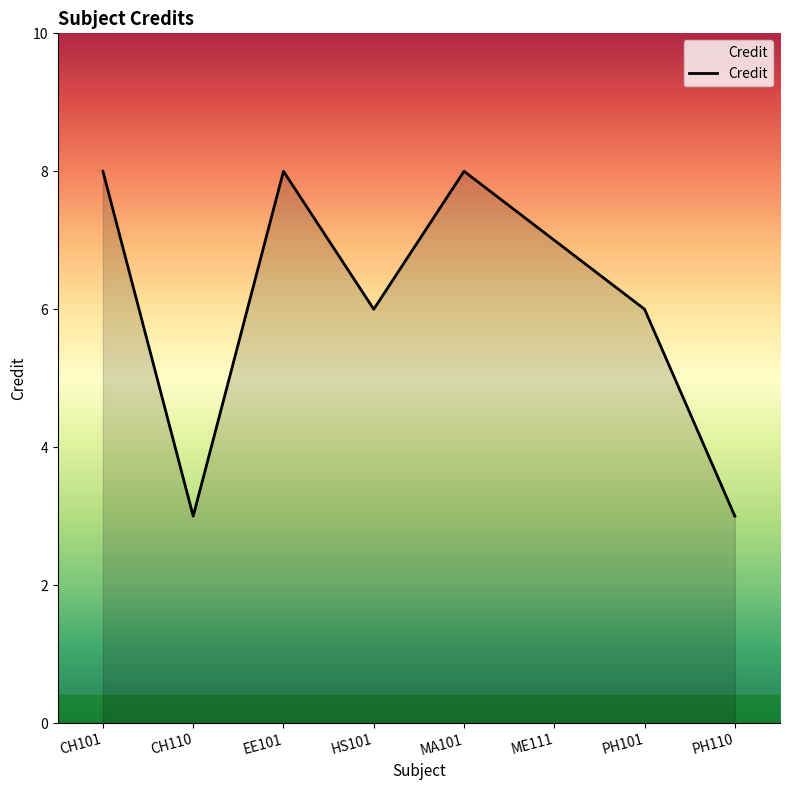

How many lines are shown in the chart?

1